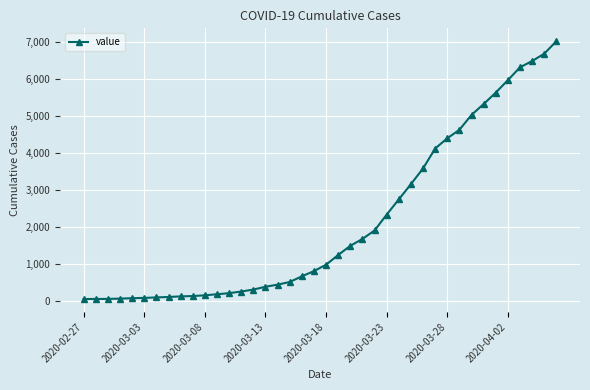

What is the sum of all values?

85190